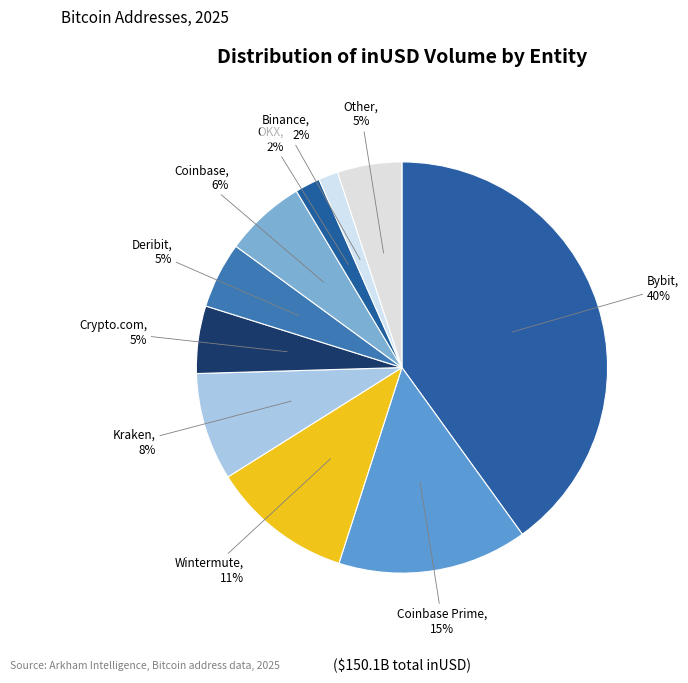

Approximately how many times larger is the value at Other compared to Crypto.com?

1.0